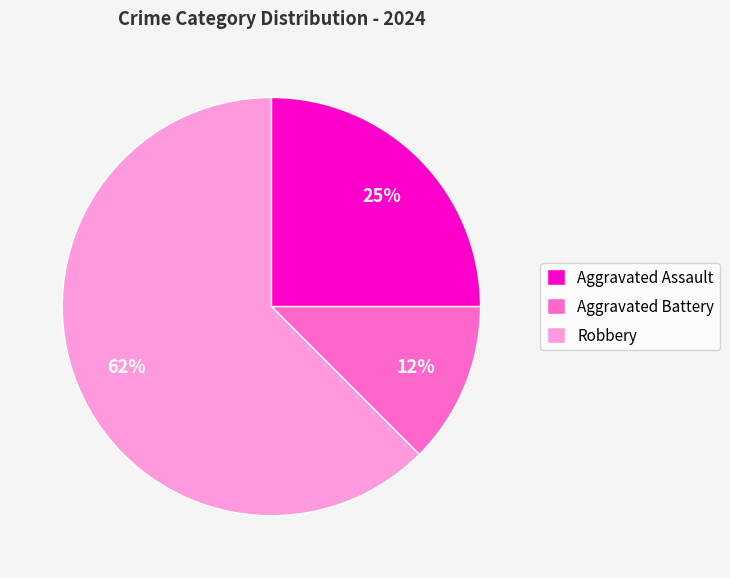

To the nearest percent, what is the average slice percentage?

33%